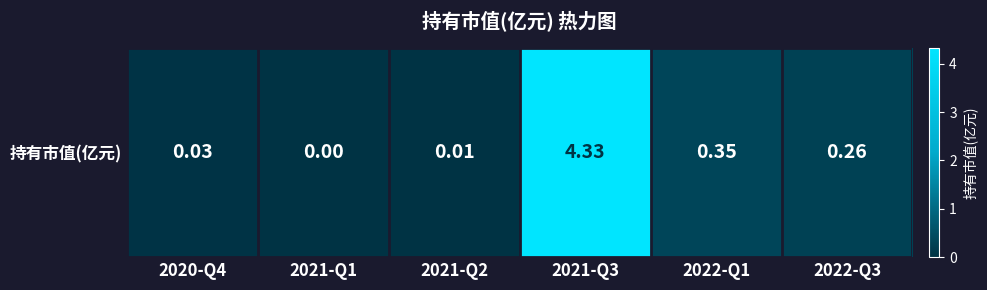

Rank the categories by value from highest to lowest.

2021-Q3, 2022-Q1, 2022-Q3, 2020-Q4, 2021-Q2, 2021-Q1